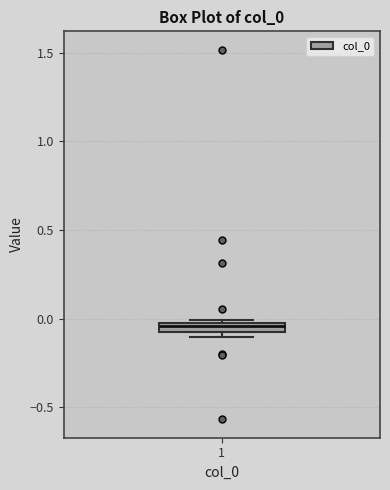

Where is the lower edge of the box at x = 1 on the y-axis? The values are not printed on the chart, so give them approximately, as read against the axis.

-0.10